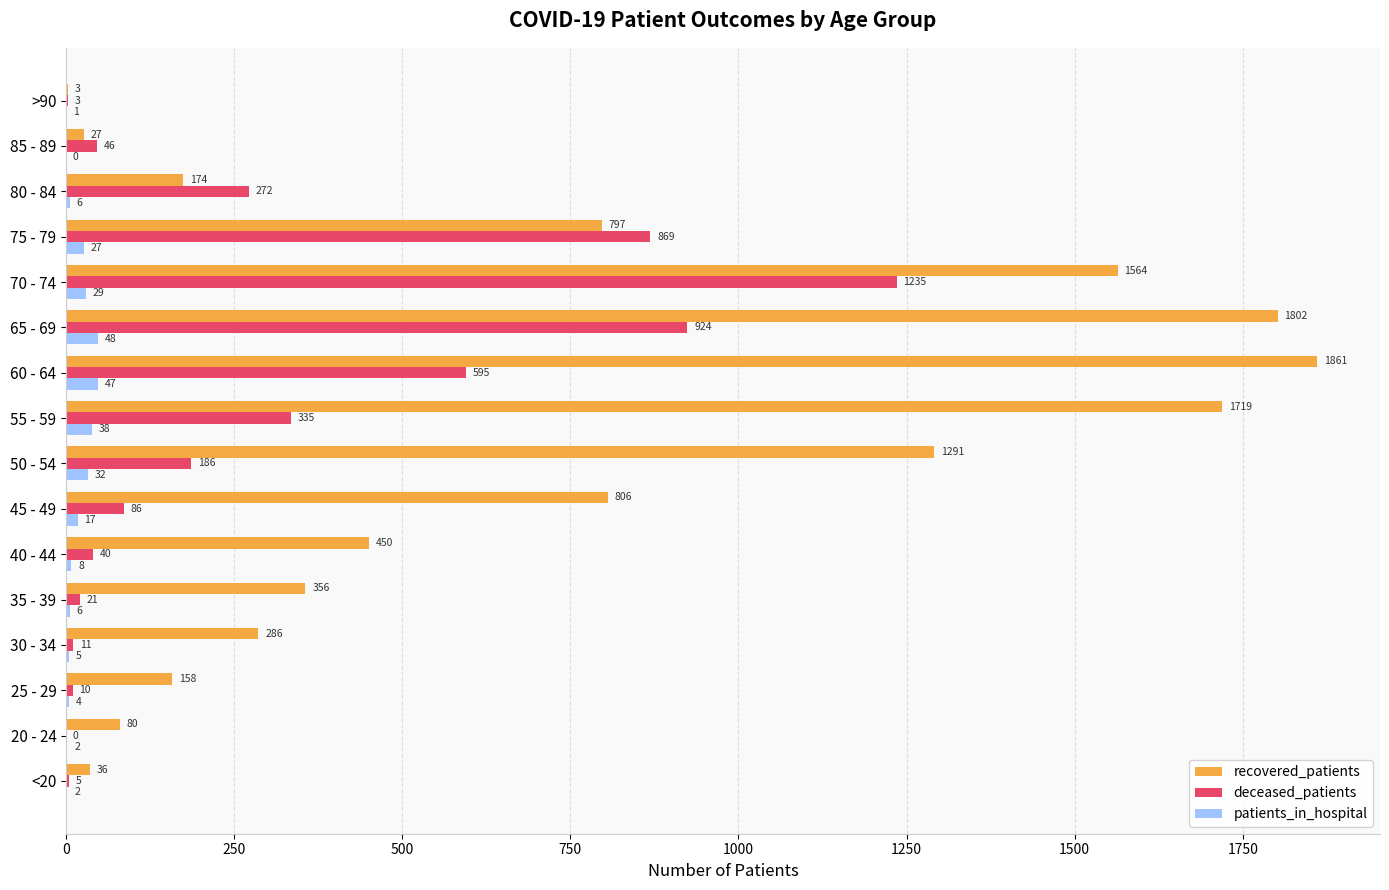

Is the value of patients_in_hospital at 85 - 89 greater than the value of deceased_patients at 40 - 44?

No